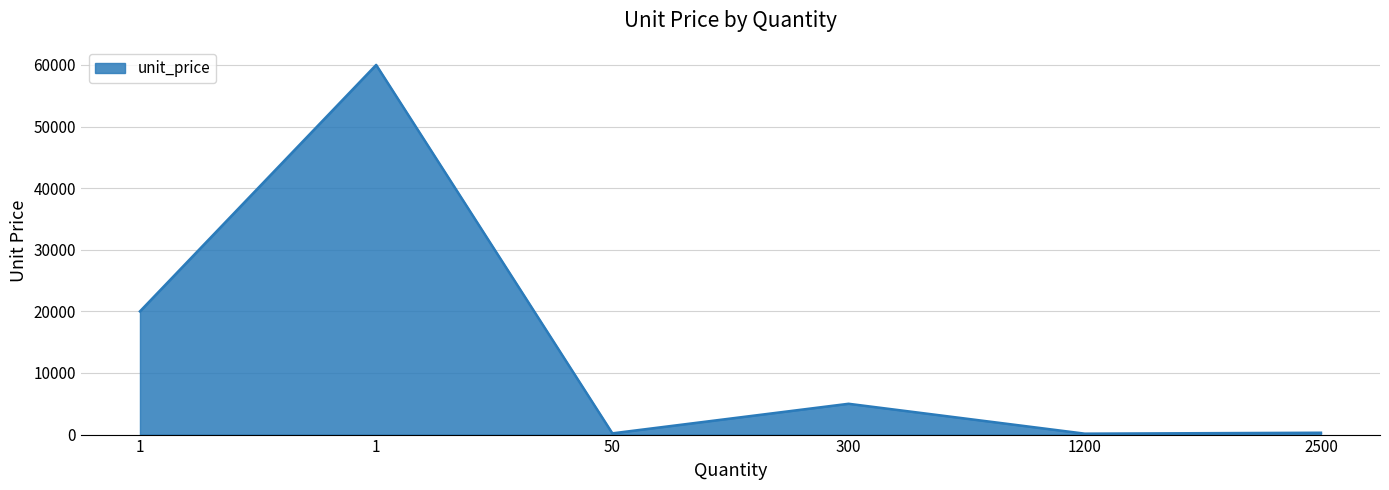

At which label does the data first exceed 5000?

1